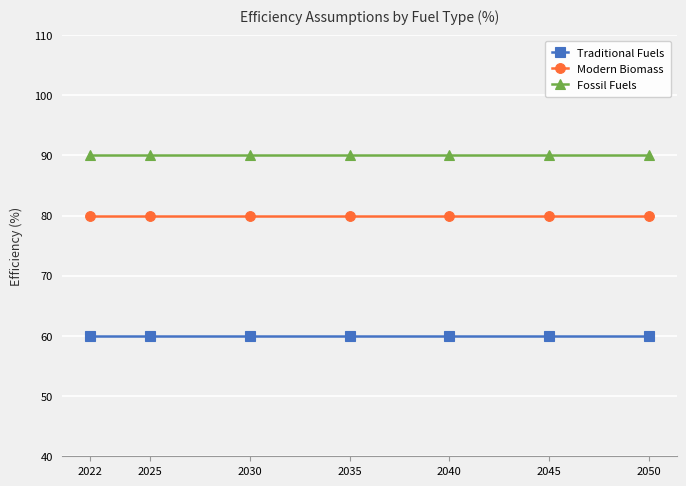

True or false: Modern Biomass has a value of 80 at 2035.

True